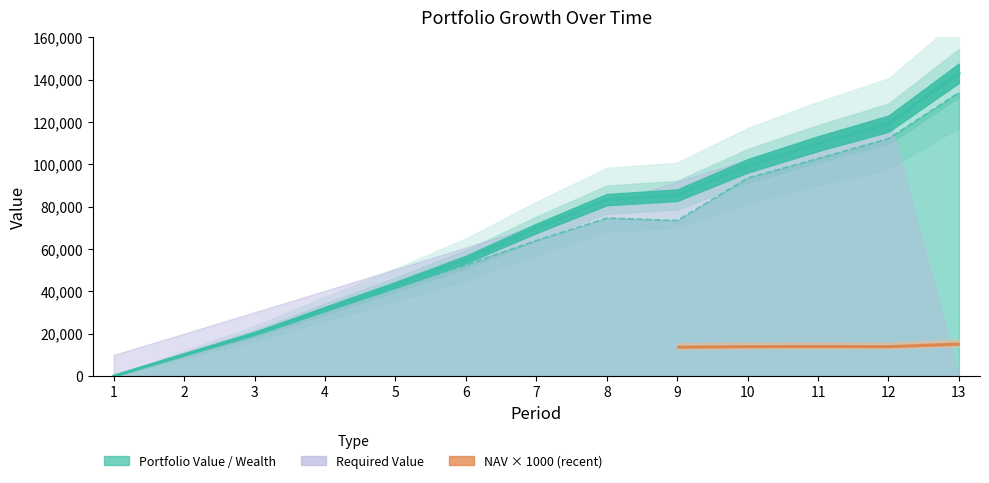

The value of Portfolio Value at 2 is 10117.7. True or false?

True